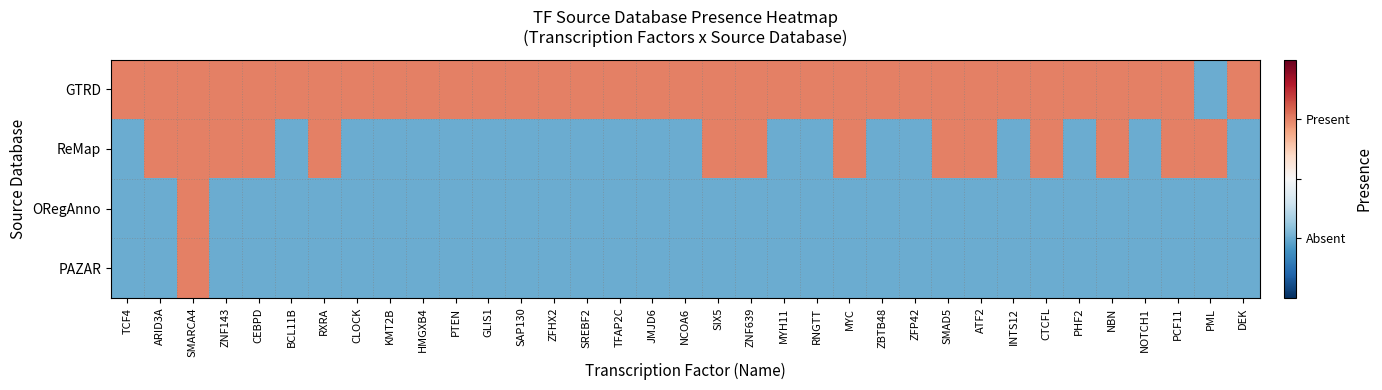

Which series has the largest range (max minus min)?

GTRD